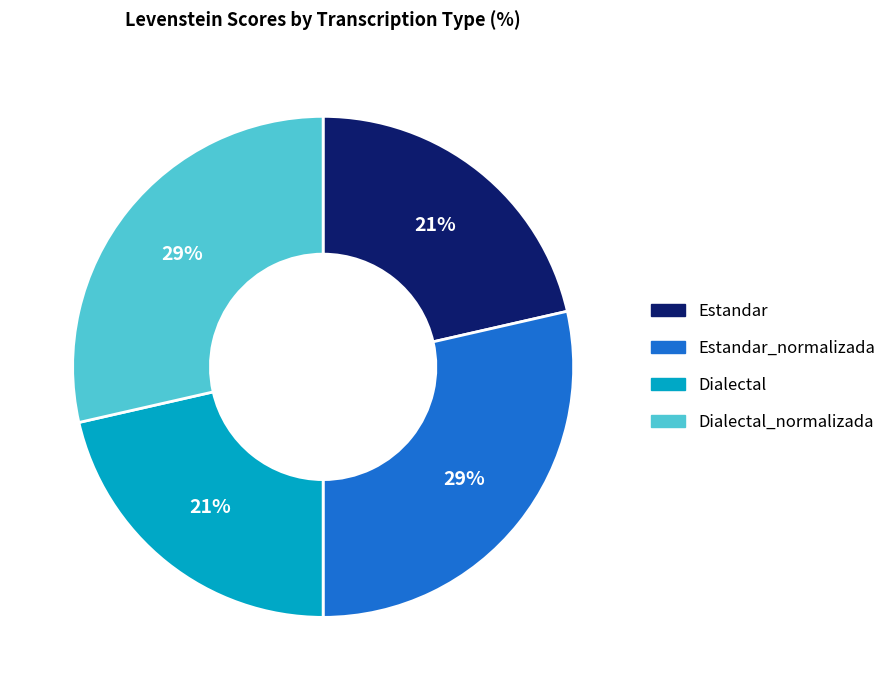

How many slices are in this pie chart?

4